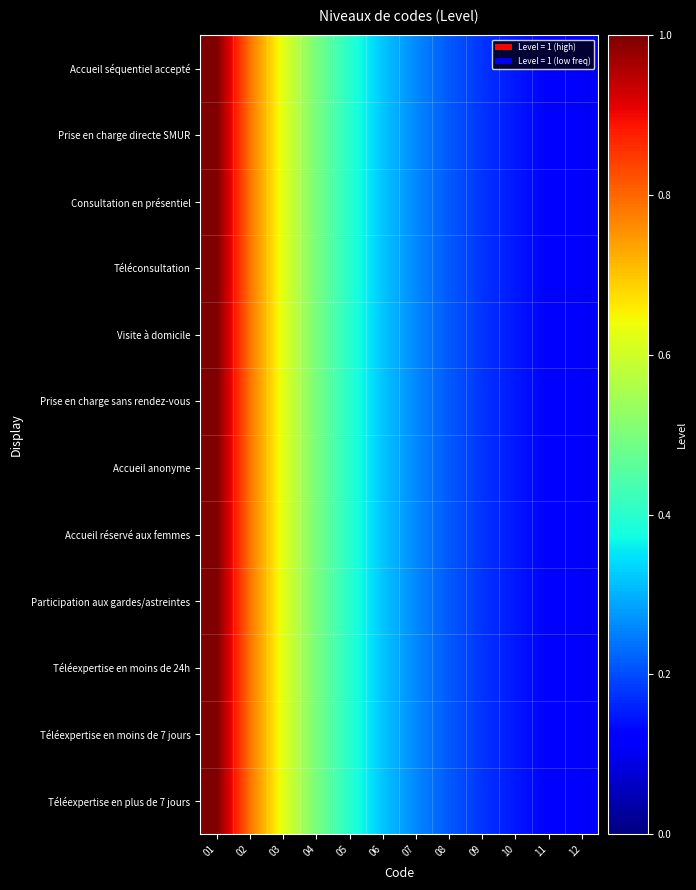

Reading left to right, extract all data points from this chart.

Accueil séquentiel accepté: 01=1.0	02=0.8	03=0.6	04=0.5	05=0.4	06=0.3	07=0.3	08=0.2	09=0.2	10=0.1	11=0.1	12=0.1
Prise en charge directe SMUR: 01=1.0	02=0.8	03=0.6	04=0.5	05=0.4	06=0.3	07=0.3	08=0.2	09=0.2	10=0.1	11=0.1	12=0.1
Consultation en présentiel: 01=1.0	02=0.8	03=0.6	04=0.5	05=0.4	06=0.3	07=0.3	08=0.2	09=0.2	10=0.1	11=0.1	12=0.1
Téléconsultation: 01=1.0	02=0.8	03=0.6	04=0.5	05=0.4	06=0.3	07=0.3	08=0.2	09=0.2	10=0.1	11=0.1	12=0.1
Visite à domicile: 01=1.0	02=0.8	03=0.6	04=0.5	05=0.4	06=0.3	07=0.3	08=0.2	09=0.2	10=0.1	11=0.1	12=0.1
Prise en charge sans rendez-vous: 01=1.0	02=0.8	03=0.6	04=0.5	05=0.4	06=0.3	07=0.3	08=0.2	09=0.2	10=0.1	11=0.1	12=0.1
Accueil anonyme: 01=1.0	02=0.8	03=0.6	04=0.5	05=0.4	06=0.3	07=0.3	08=0.2	09=0.2	10=0.1	11=0.1	12=0.1
Accueil réservé aux femmes: 01=1.0	02=0.8	03=0.6	04=0.5	05=0.4	06=0.3	07=0.3	08=0.2	09=0.2	10=0.1	11=0.1	12=0.1
Participation aux gardes/astreintes: 01=1.0	02=0.8	03=0.6	04=0.5	05=0.4	06=0.3	07=0.3	08=0.2	09=0.2	10=0.1	11=0.1	12=0.1
Téléexpertise en moins de 24h: 01=1.0	02=0.8	03=0.6	04=0.5	05=0.4	06=0.3	07=0.3	08=0.2	09=0.2	10=0.1	11=0.1	12=0.1
Téléexpertise en moins de 7 jours: 01=1.0	02=0.8	03=0.6	04=0.5	05=0.4	06=0.3	07=0.3	08=0.2	09=0.2	10=0.1	11=0.1	12=0.1
Téléexpertise en plus de 7 jours: 01=1.0	02=0.8	03=0.6	04=0.5	05=0.4	06=0.3	07=0.3	08=0.2	09=0.2	10=0.1	11=0.1	12=0.1